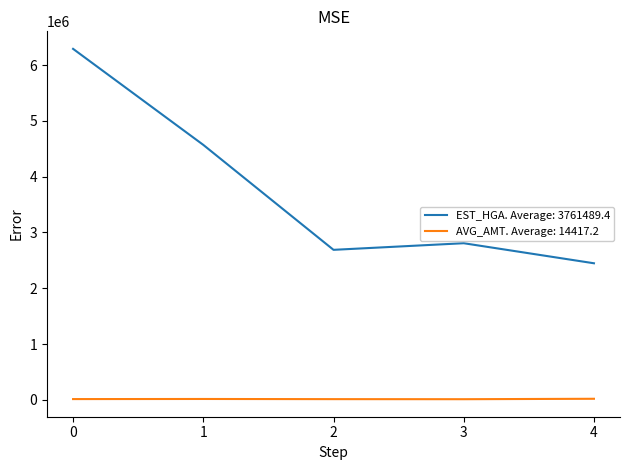

Rank the series by their average value, from lowest to highest.

AVG_AMT. Average: 14417.2, EST_HGA. Average: 3761489.4